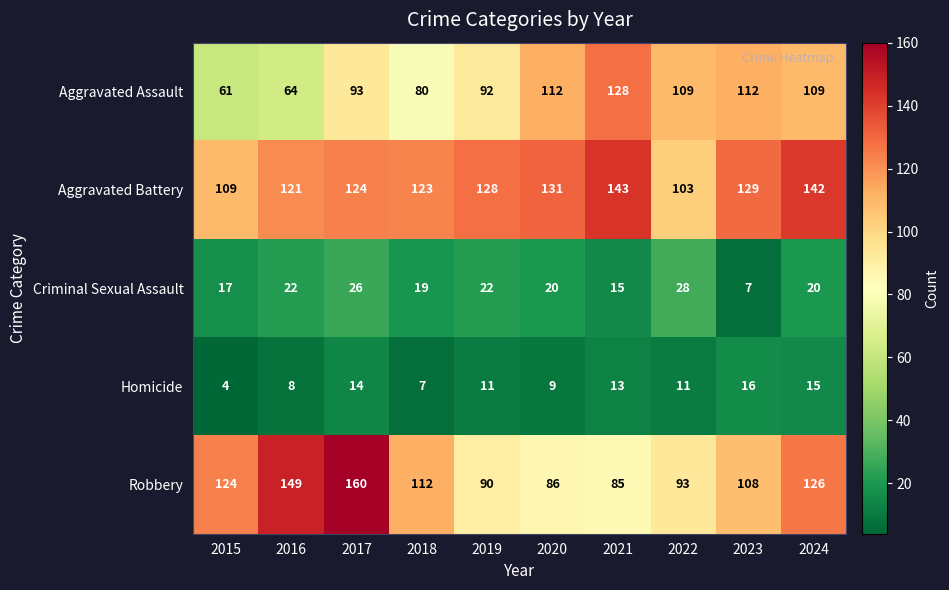

What is the difference between the Aggravated Battery values at 2017 and 2023?

5